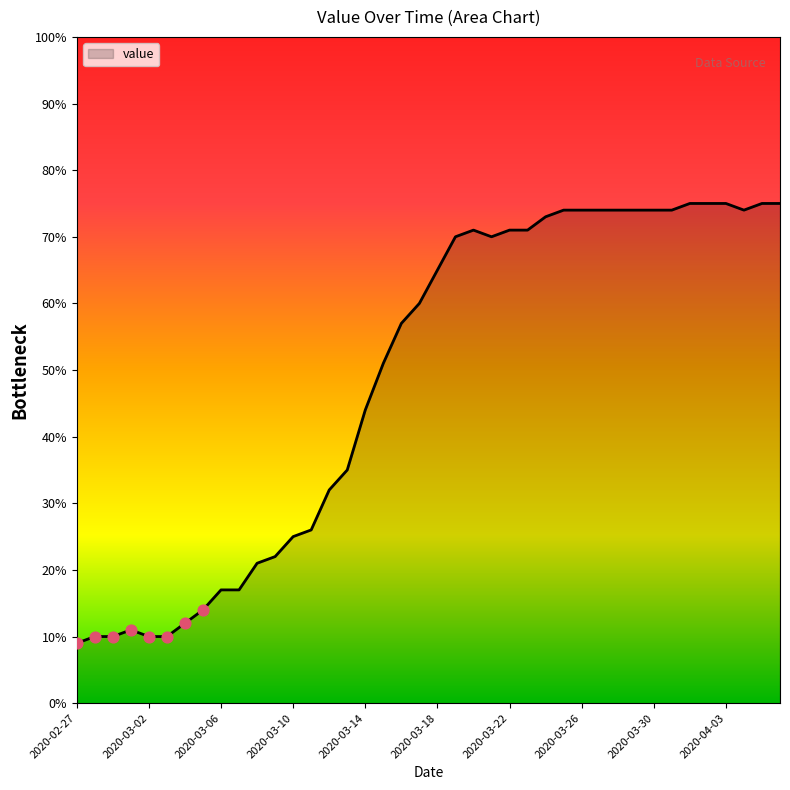

What is the difference between the maximum and minimum values?

66